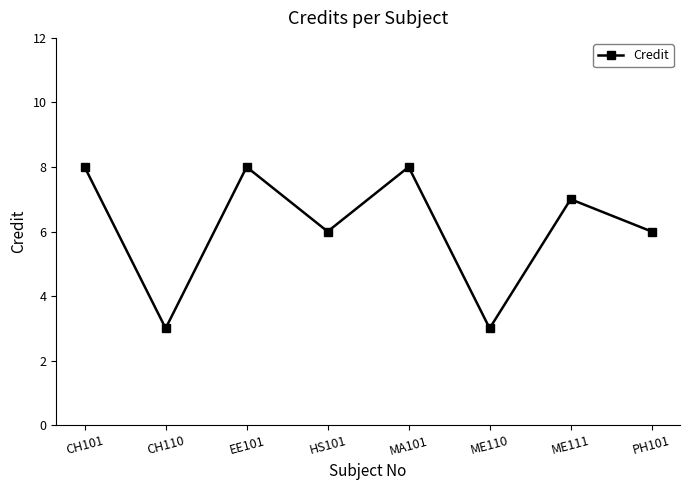

Where does the data first go above 7?

CH101